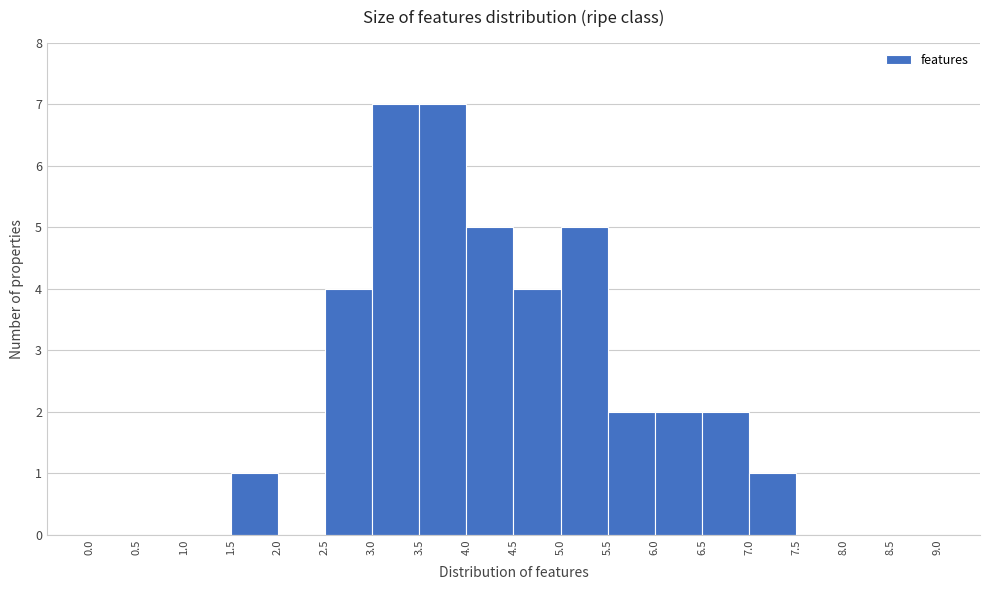

Reading left to right, list every bar in this chart as the range it spans on the x-axis followed by its height. The values are not printed on the chart, so give them approximately, as read against the axis.

0.0 to 0.5: 0
0.5 to 1.0: 0
1.0 to 1.5: 0
1.5 to 2.0: 1
2.0 to 2.5: 0
2.5 to 3.0: 4
3.0 to 3.5: 7
3.5 to 4.0: 7
4.0 to 4.5: 5
4.5 to 5.0: 4
5.0 to 5.5: 5
5.5 to 6.0: 2
6.0 to 6.5: 2
6.5 to 7.0: 2
7.0 to 7.5: 1
7.5 to 8.0: 0
8.0 to 8.5: 0
8.5 to 9.0: 0